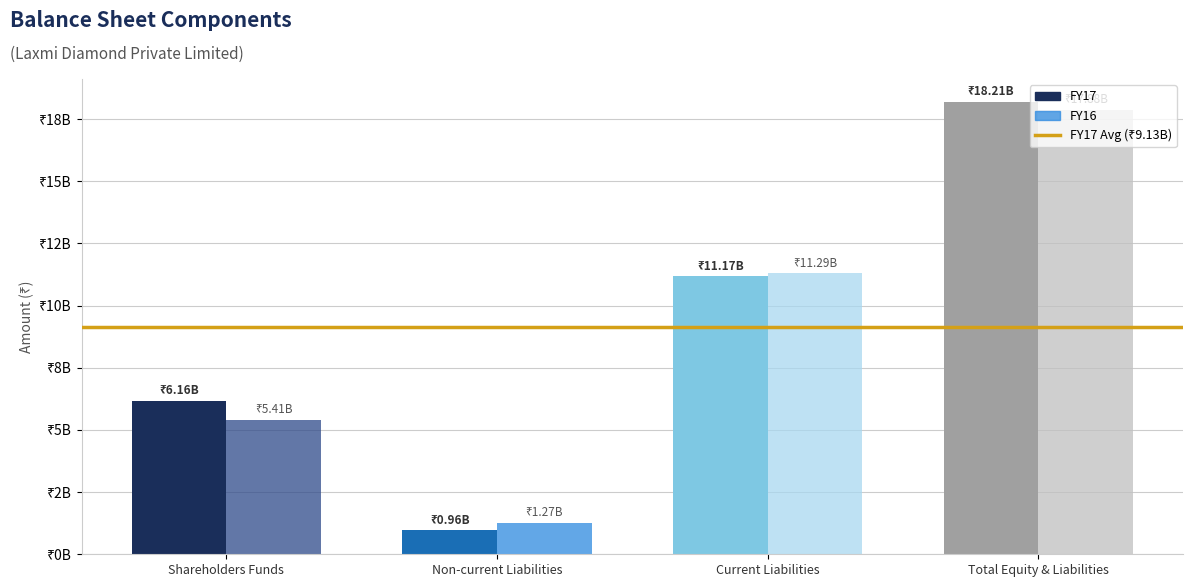

True or false: FY16 has a value of 11294105461 at Current Liabilities.

True